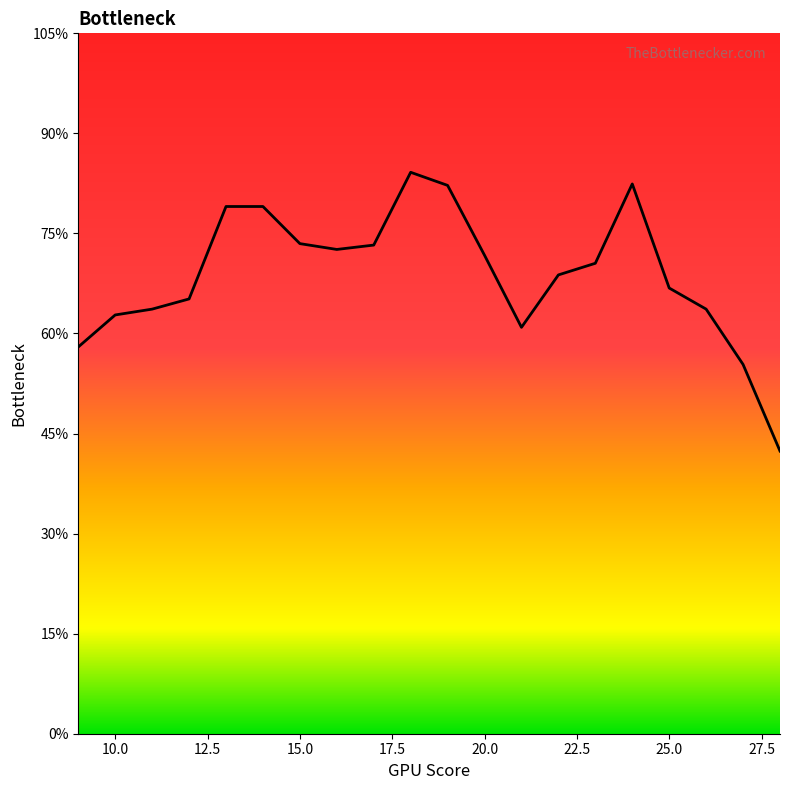

At which category does the chart reach its peak across all series?

18